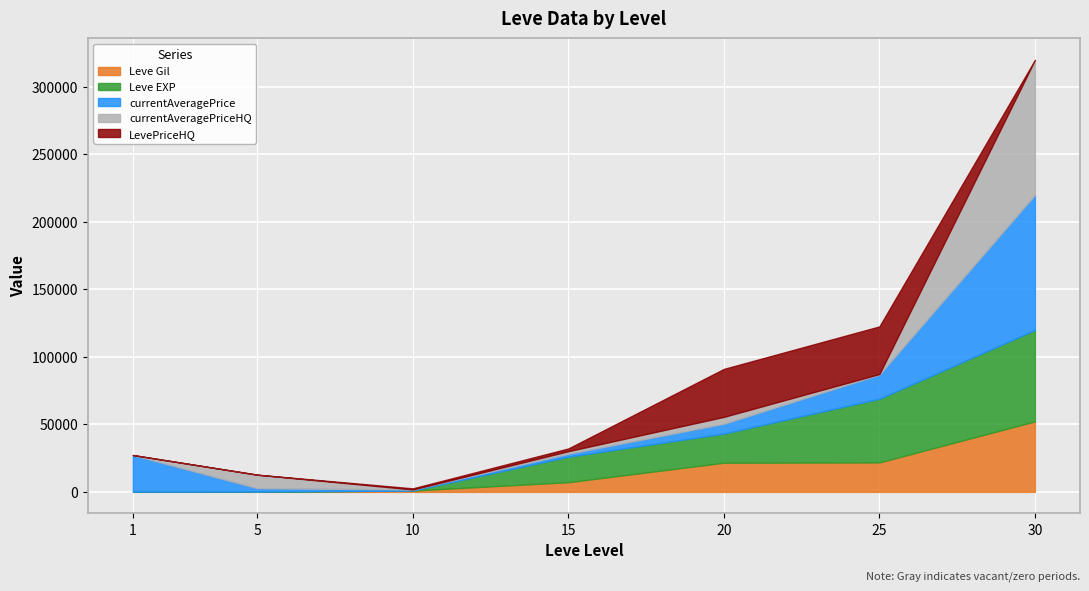

List the labels in order of LevePriceHQ value, largest first.

20, 25, 15, 10, 1, 5, 30